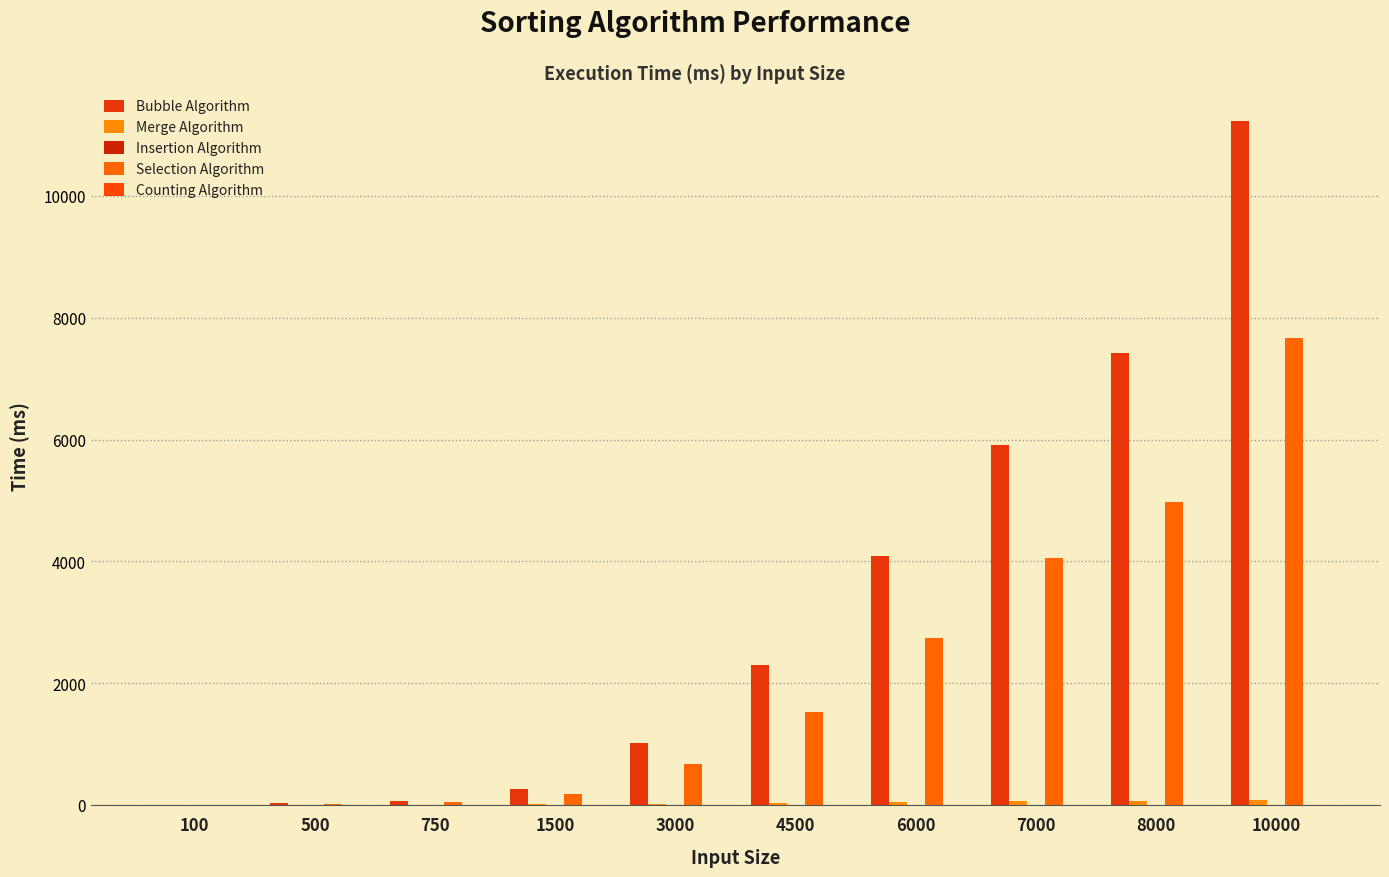

How many groups of bars are there?

10